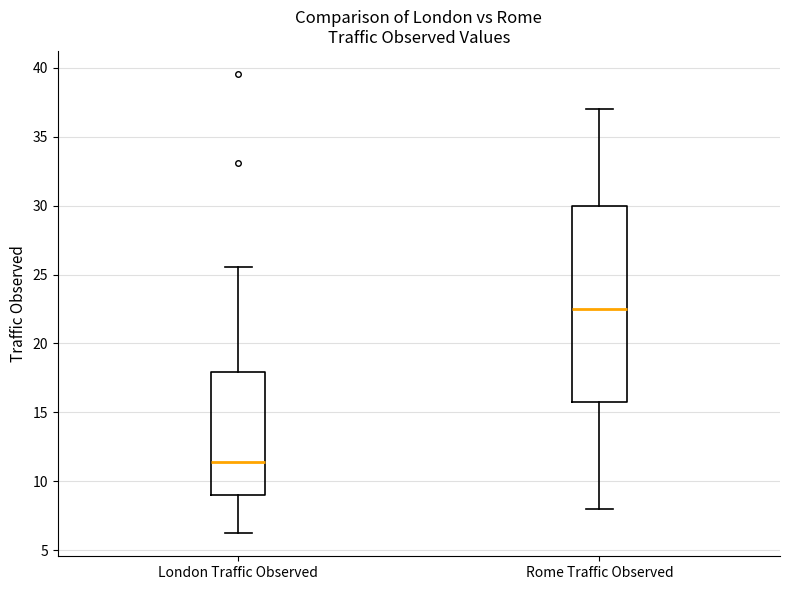

Reading left to right, transcribe this box plot: for each box, give where its median line is, the range the box spans, and where its two whiskers end, as read against the y-axis. The values are not printed on the chart, so give them approximately, as read against the axis.

London Traffic Observed: median 11.5, box 9.0 to 18.0, whiskers 6.0 to 25.5
Rome Traffic Observed: median 22.5, box 16.0 to 30.0, whiskers 8.0 to 37.0